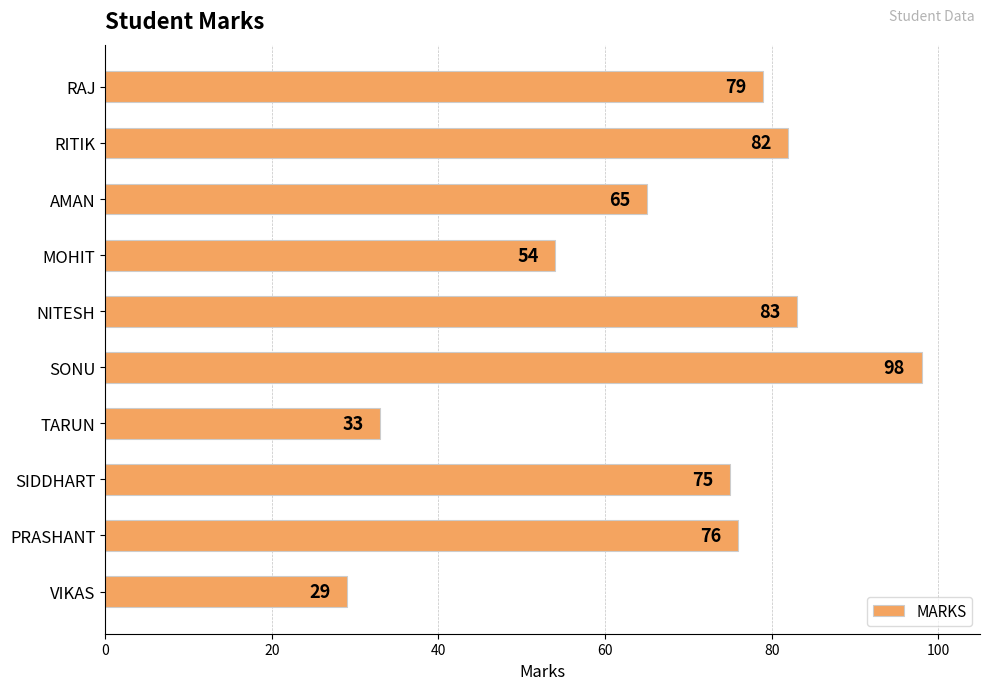

List the labels in order of value, largest first.

SONU, NITESH, RITIK, RAJ, PRASHANT, SIDDHART, AMAN, MOHIT, TARUN, VIKAS